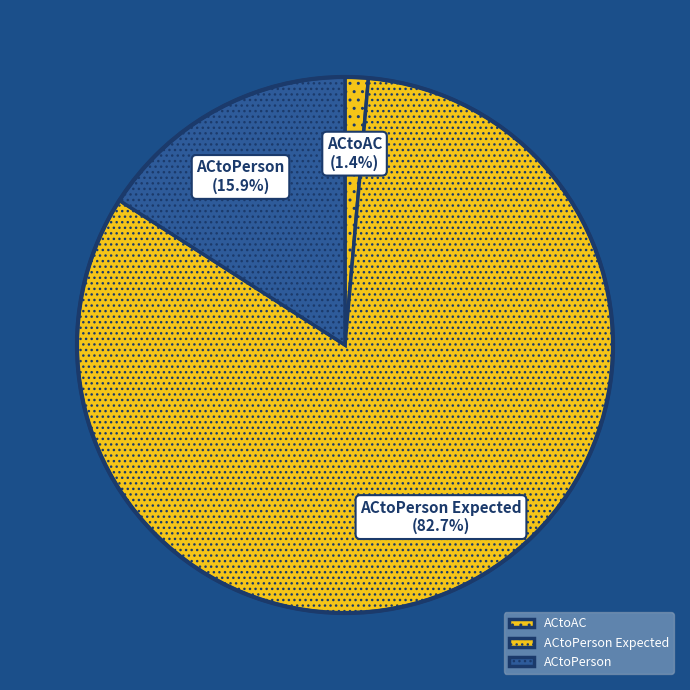

Does ACtoPerson account for over 50% of the chart?

No